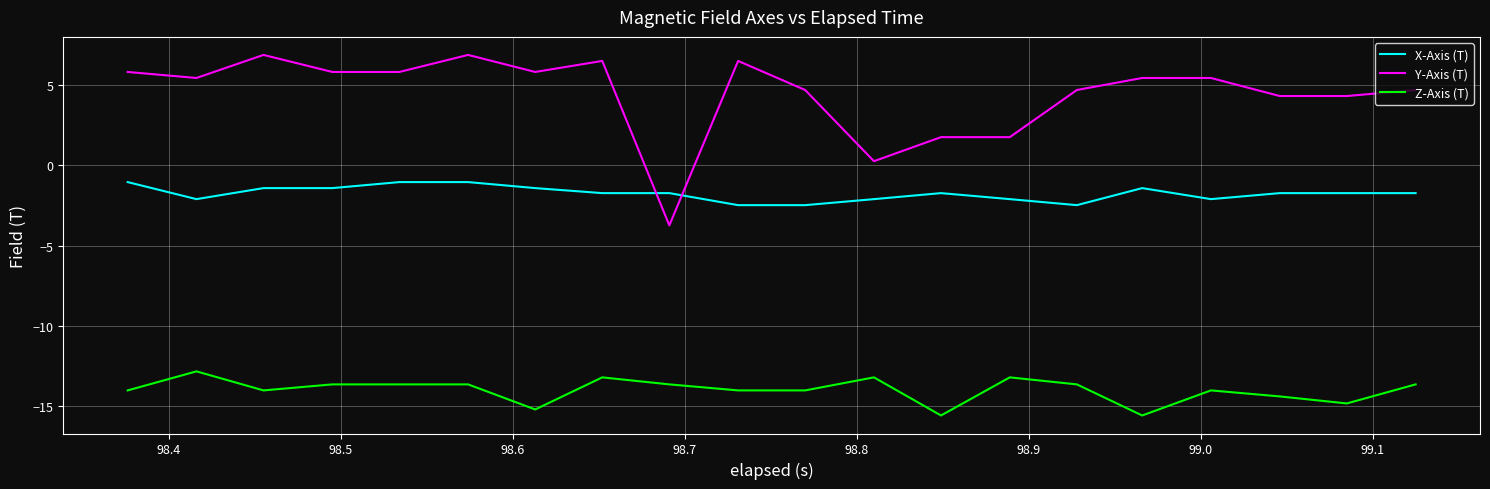

What is the difference between the maximum and minimum values in the X-Axis (T) series?

1.4